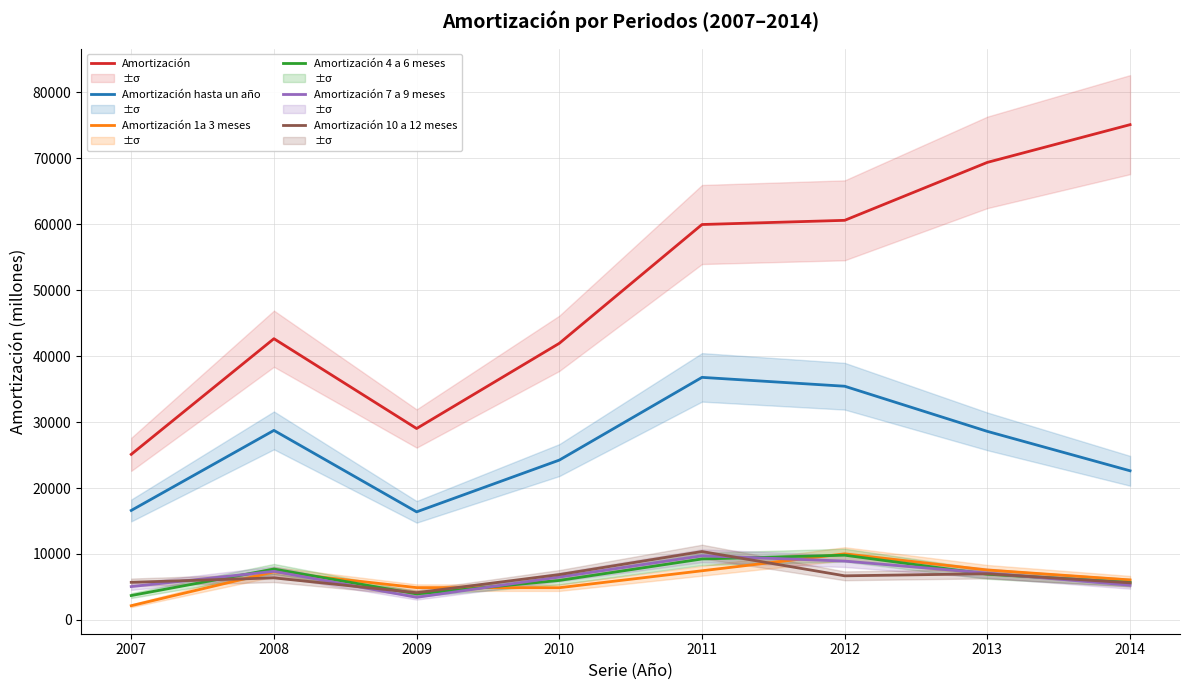

What is the difference between the maximum and second lowest values in the Amortización 10 a 12 meses series?

4743